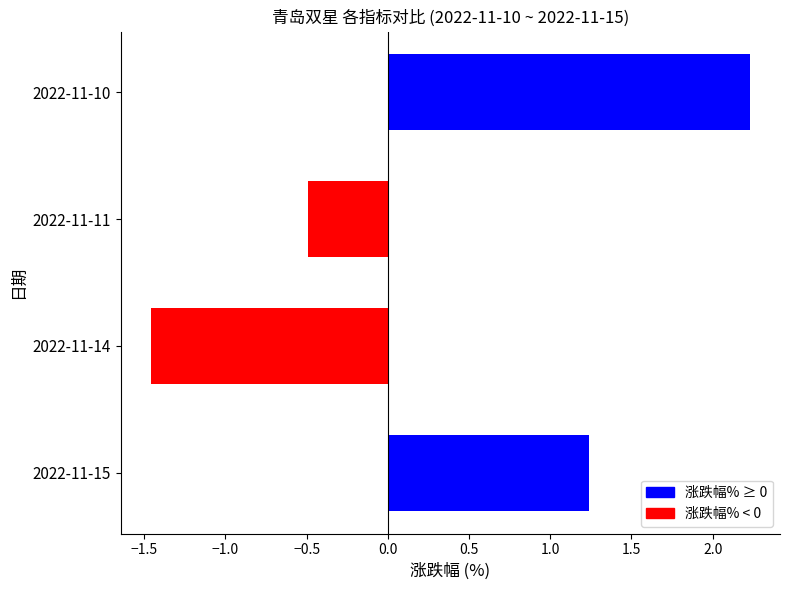

List the labels in order of value, largest first.

2022-11-10, 2022-11-15, 2022-11-11, 2022-11-14